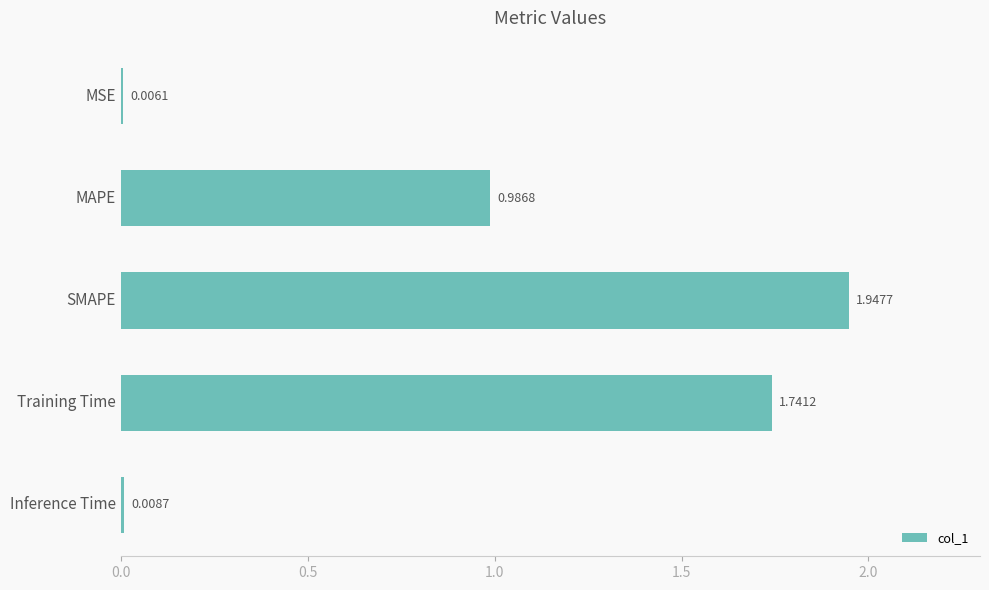

Where is the data nearest to the value 0?

MSE